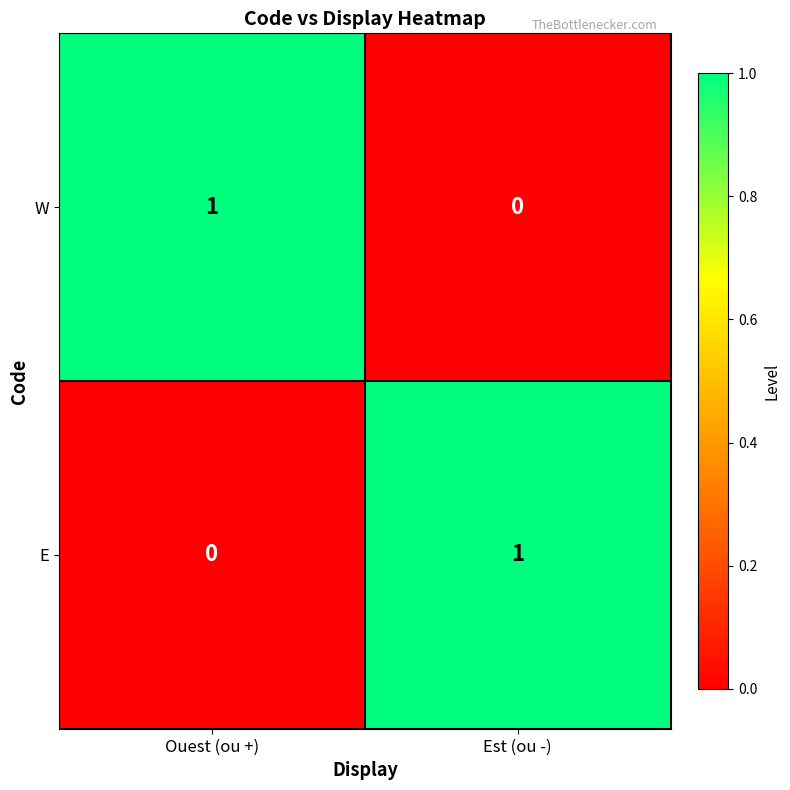

How many positive values does the W series have?

1